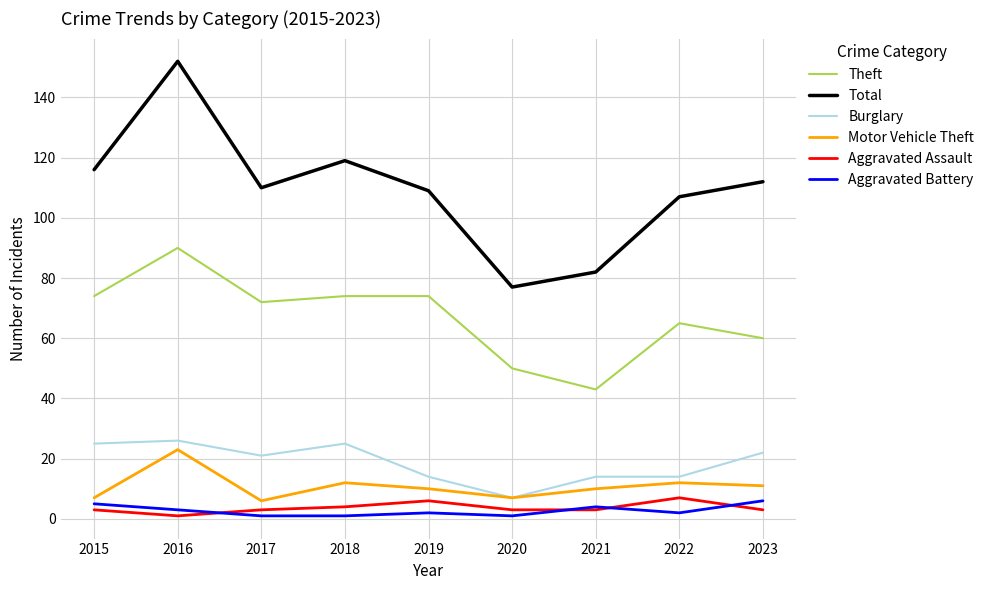

The Burglary series shows 7 at 2020. True or false?

True